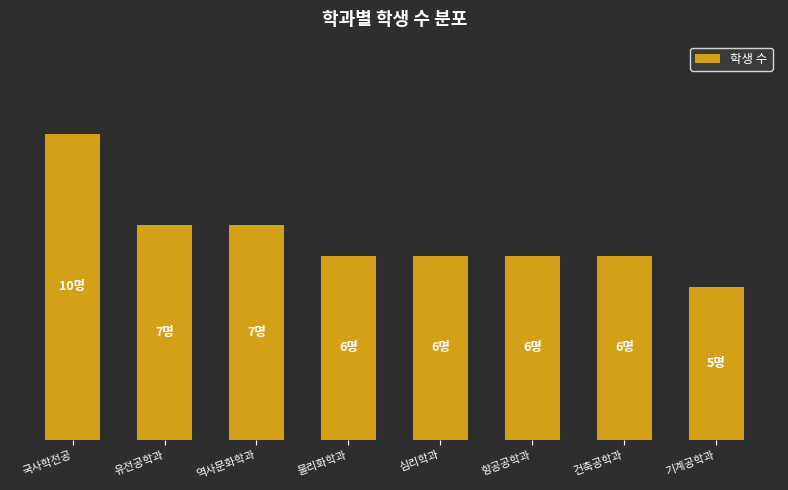

The value at 건축공학과 is 8. True or false?

False